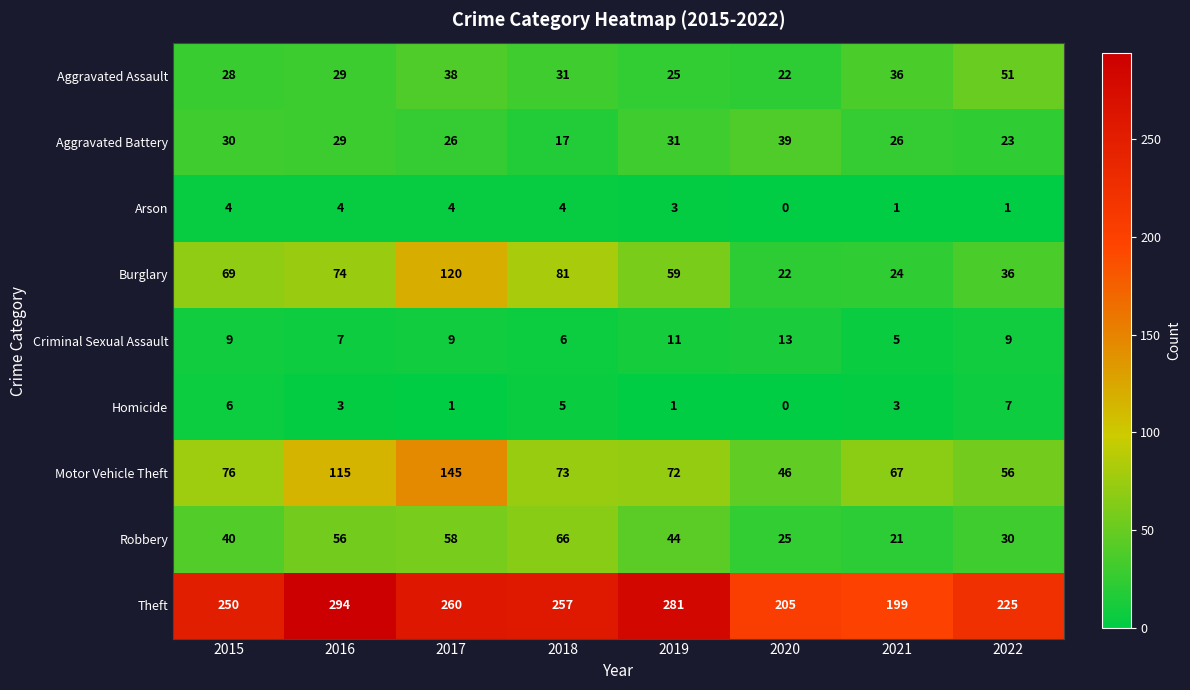

At which category does the chart reach its peak across all series?

2016